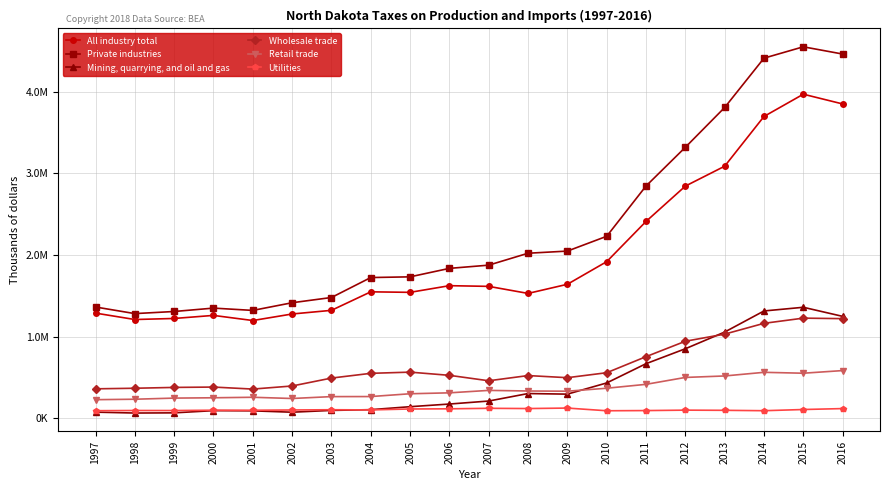

The value of Mining, quarrying, and oil and gas at 1997 is 113440. True or false?

False